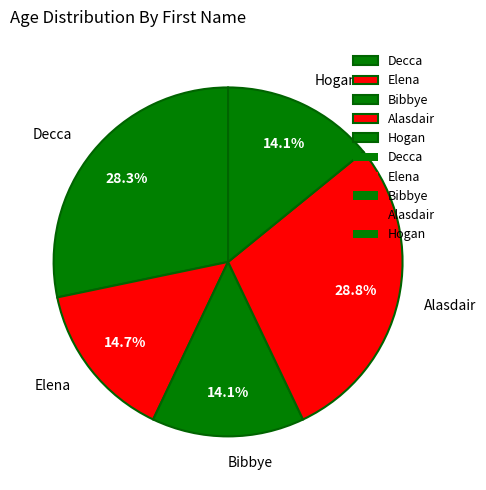

What percentage do Bibbye and Alasdair together represent?

42.9%